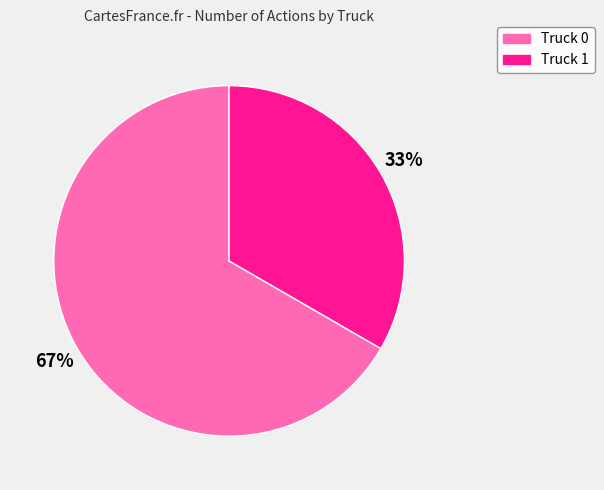

Which slice is the largest?

Truck 0